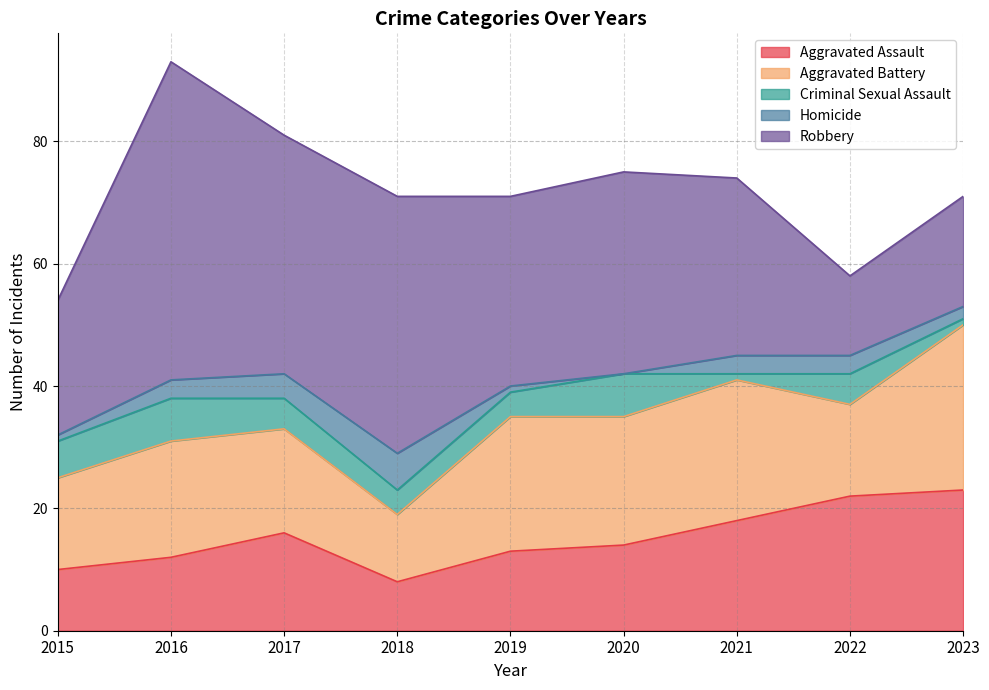

Count the Homicide values in the range 1 to 3.

6